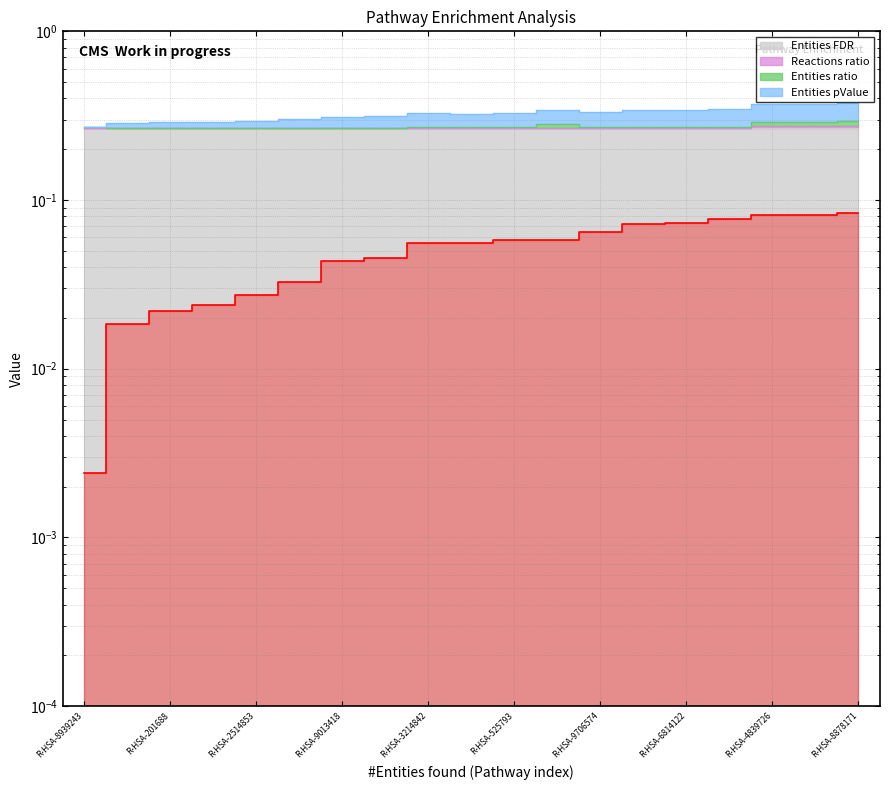

What position from the right is R-HSA-9013418?

13